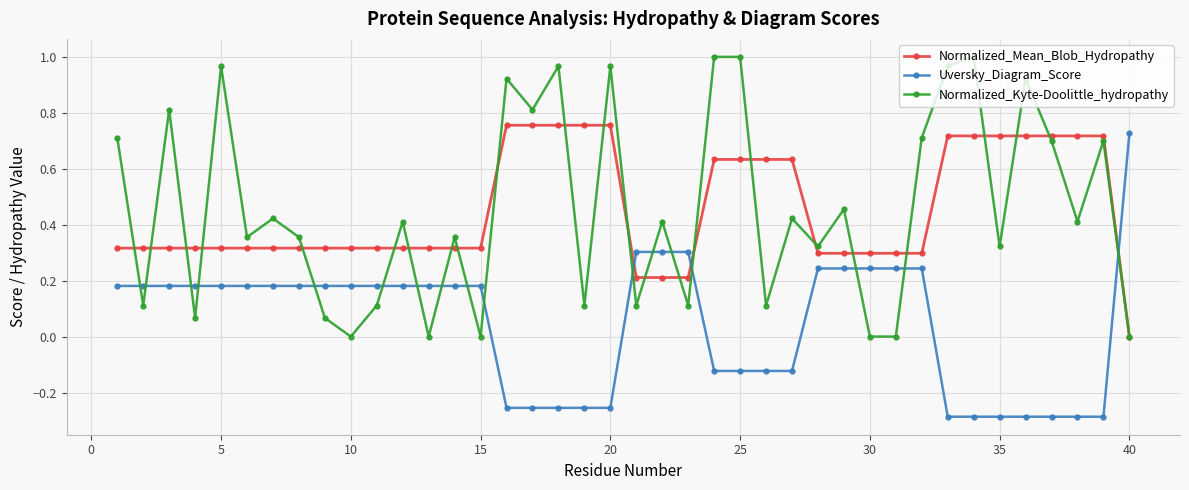

True or false: Normalized_Kyte-Doolittle_hydropathy and Uversky_Diagram_Score intersect in this chart.

True